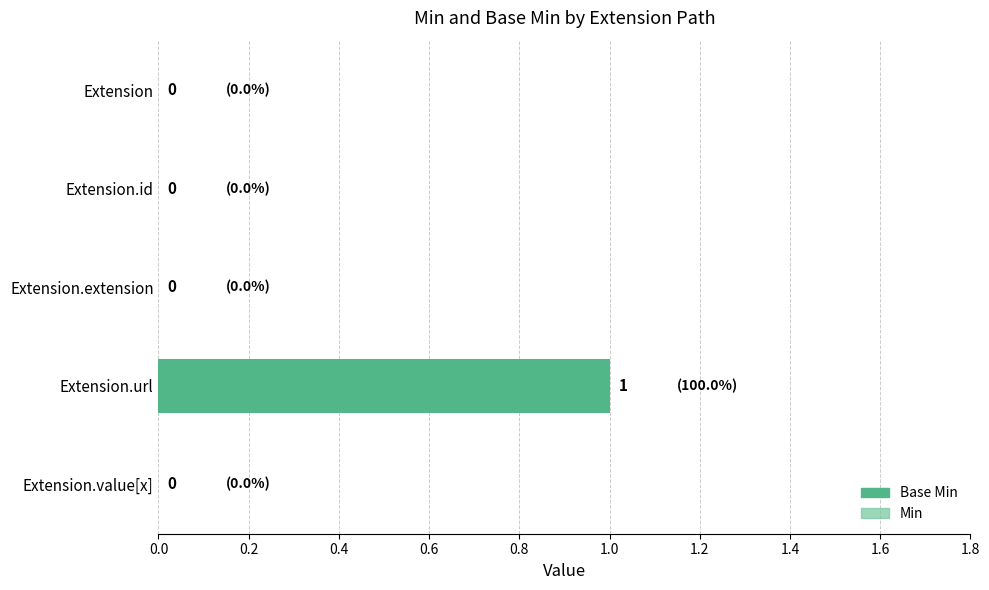

The value of Base Min at Extension.url is 0. True or false?

False